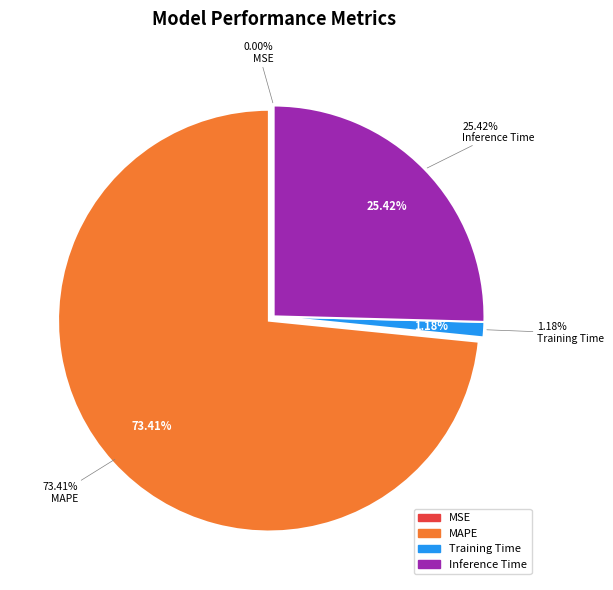

Combined, what portion of the pie is SMAPE and MAPE?

73.4%